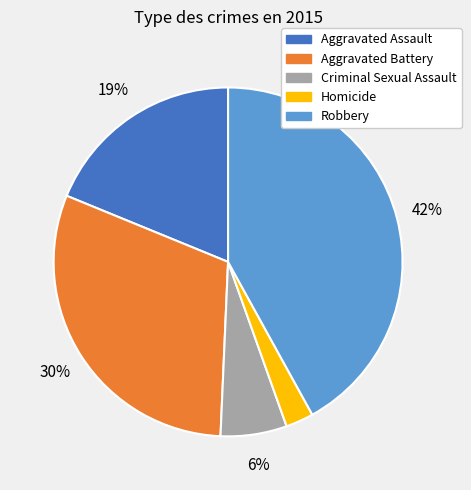

Which slice is the largest?

Robbery